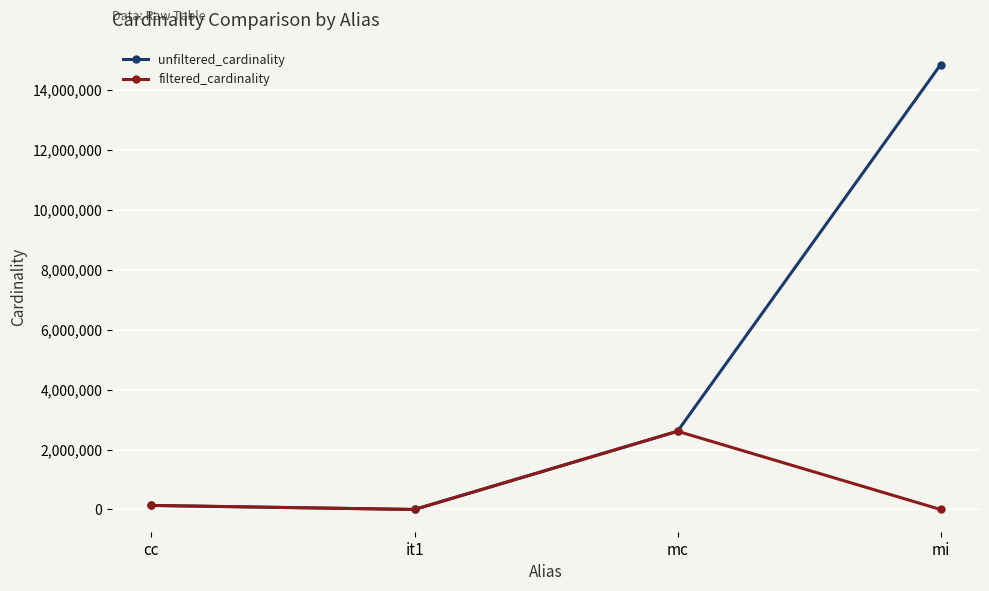

Where is filtered_cardinality nearest to the value 1304565?

cc